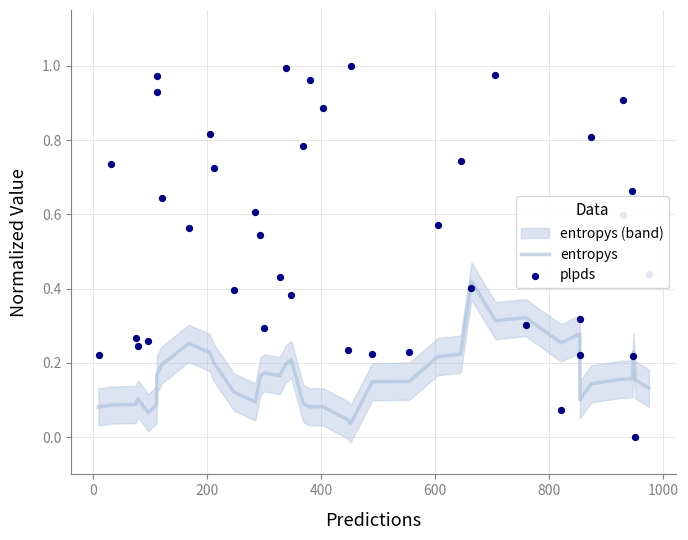

At how many categories does at least one series exceed 0?

40